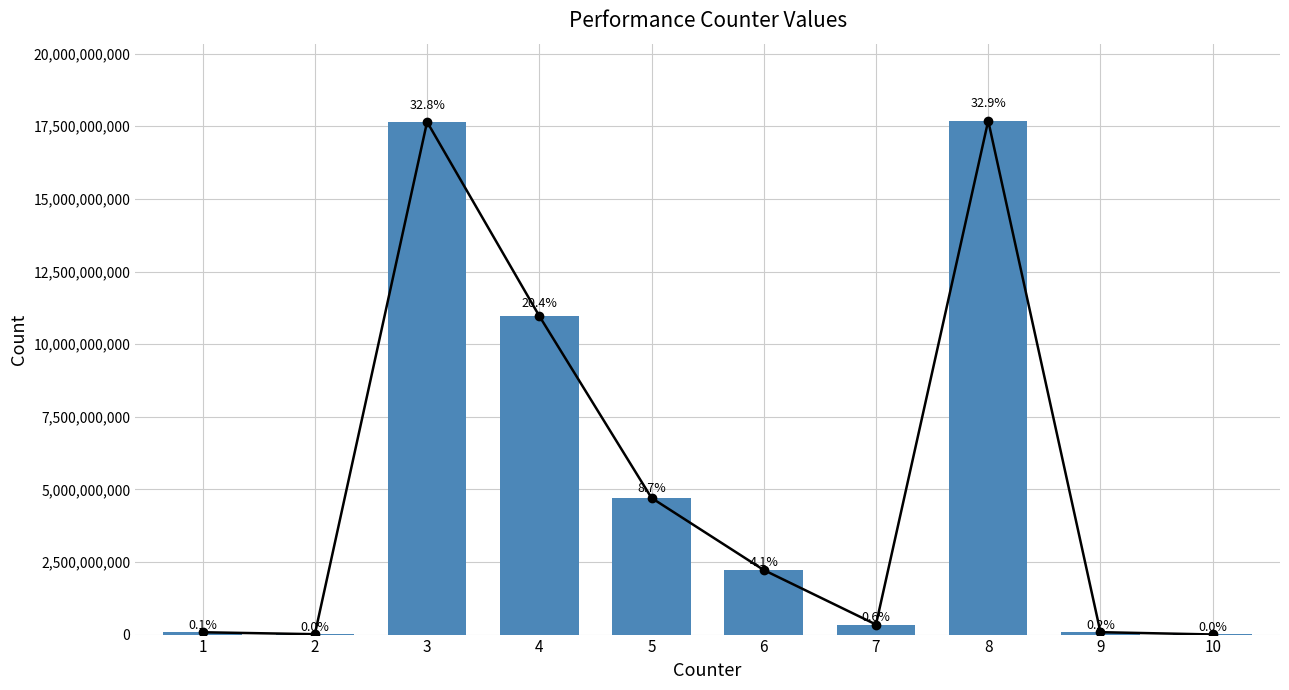

Count the number of categories in the chart.

10